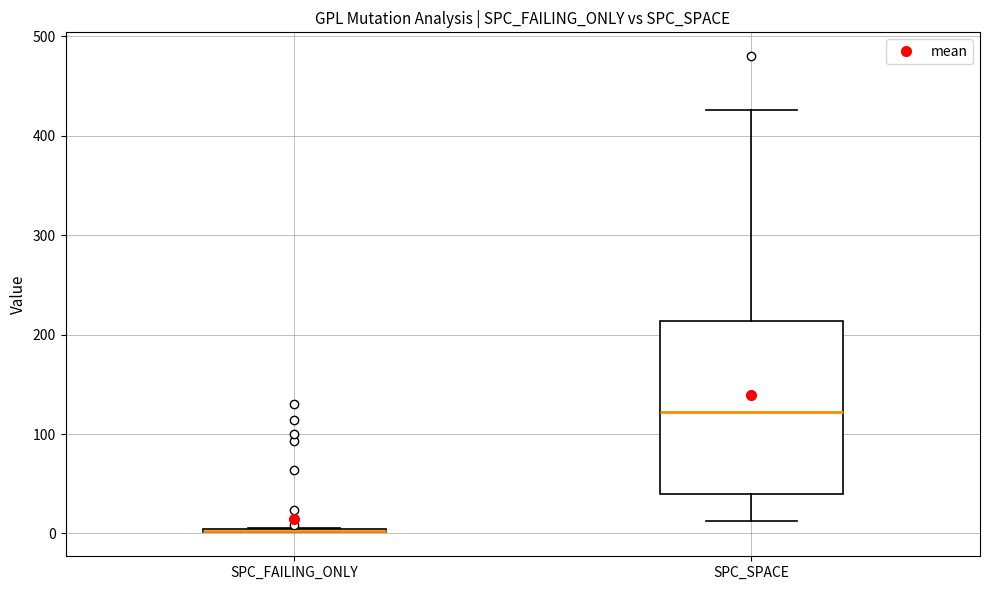

Reading left to right, transcribe this box plot: for each box, give where its median line is, the range the box spans, and where its two whiskers end, as read against the y-axis. The values are not printed on the chart, so give them approximately, as read against the axis.

SPC_FAILING_ONLY: box collapsed to a line at 0, whiskers 0 to 10
SPC_SPACE: median 120, box 40 to 210, whiskers 10 to 430